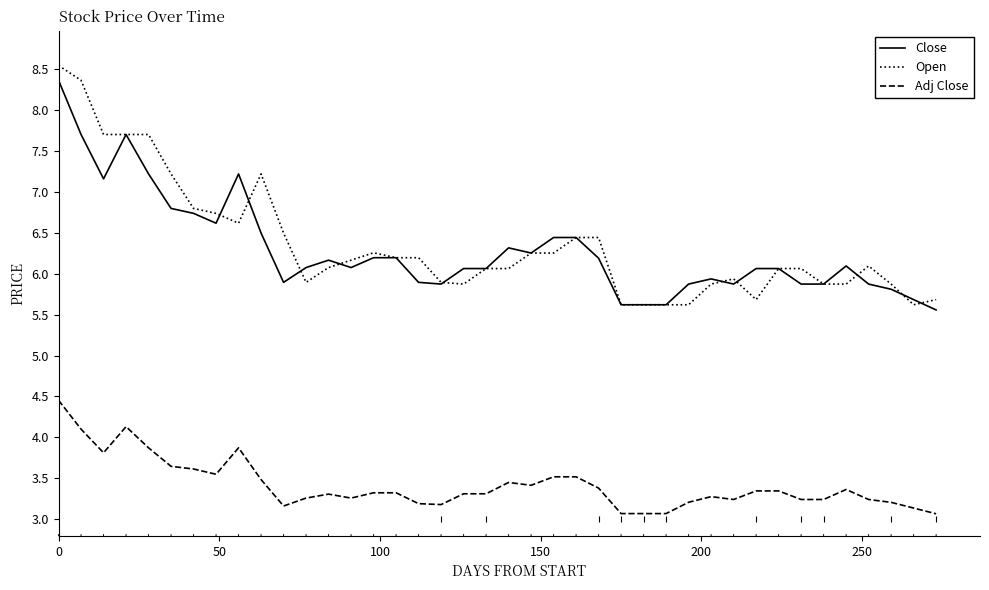

What is the minimum value shown in the chart?

3.1